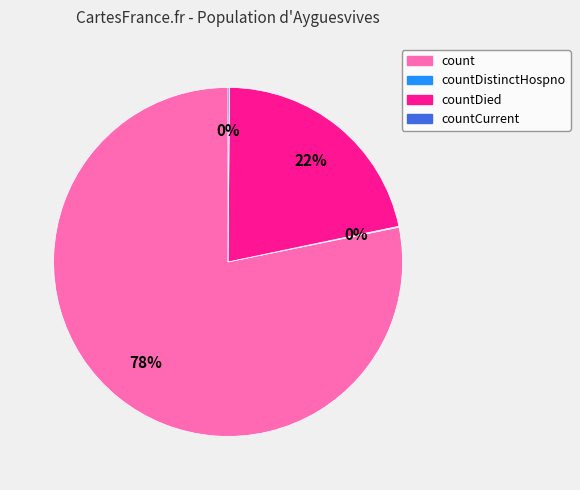

Does countDied account for over 50% of the chart?

No